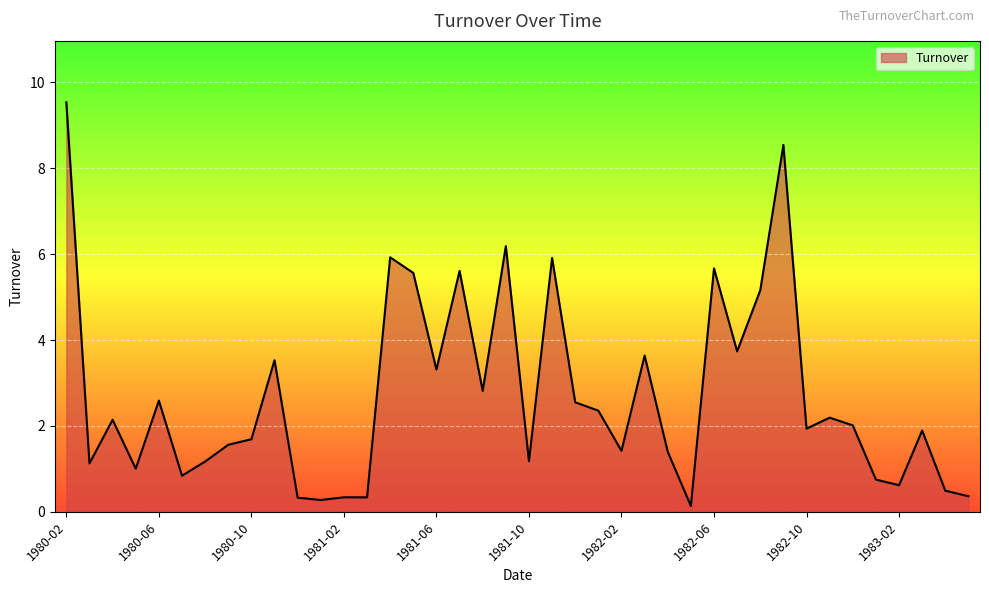

What is the difference between the maximum and second lowest values?

9.3